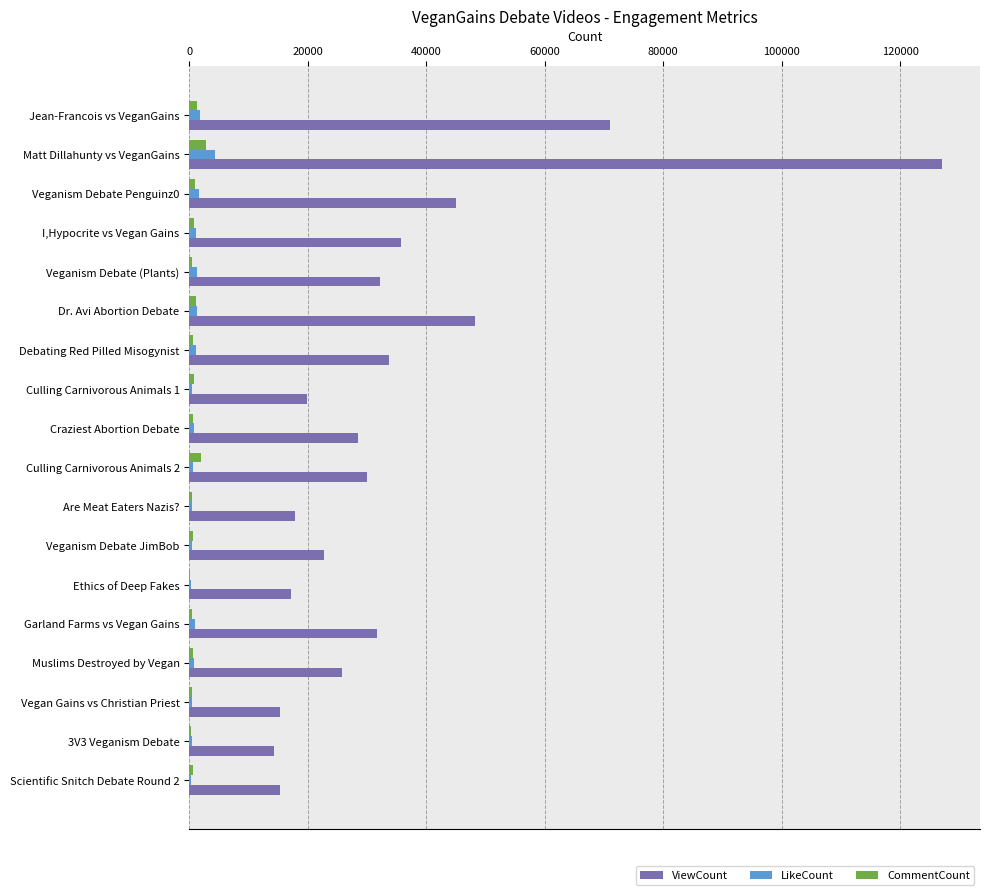

Is it true that ViewCount equals 31674 at Garland Farms vs Vegan Gains?

True